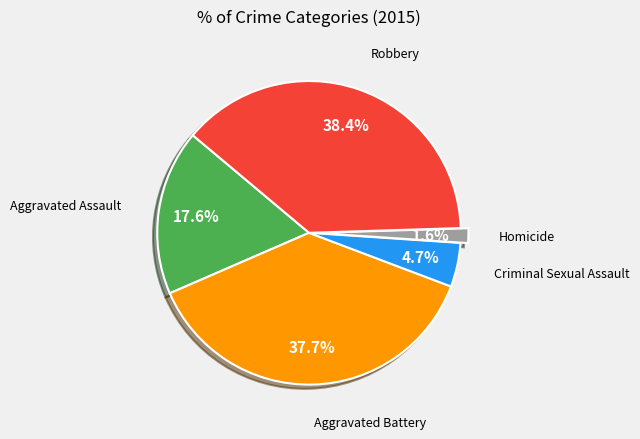

Is there any slice that represents more than half of the pie?

No